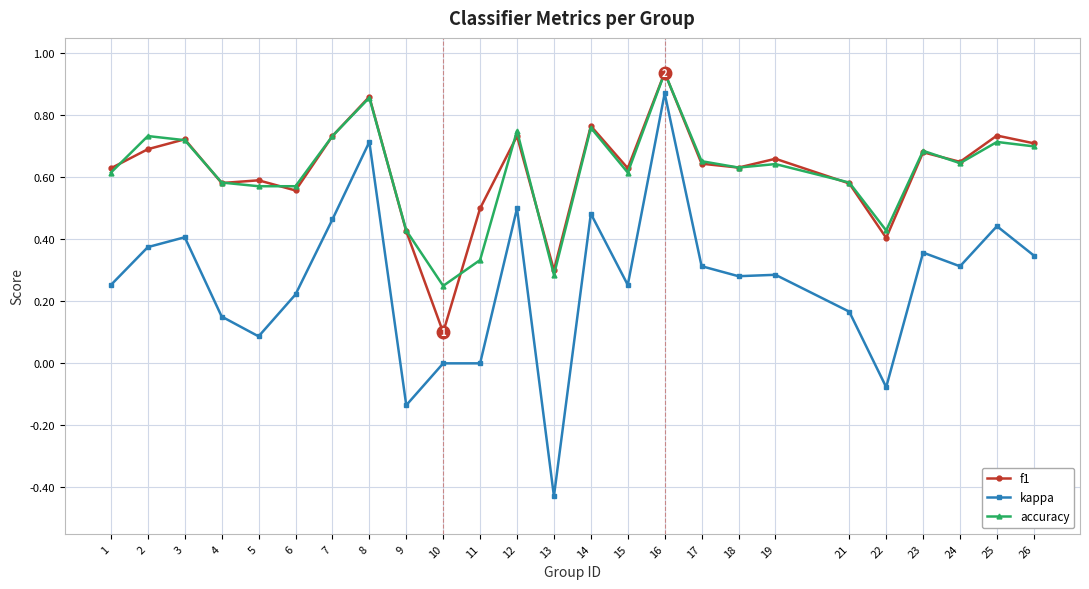

Which category has the highest value in the accuracy series?

16